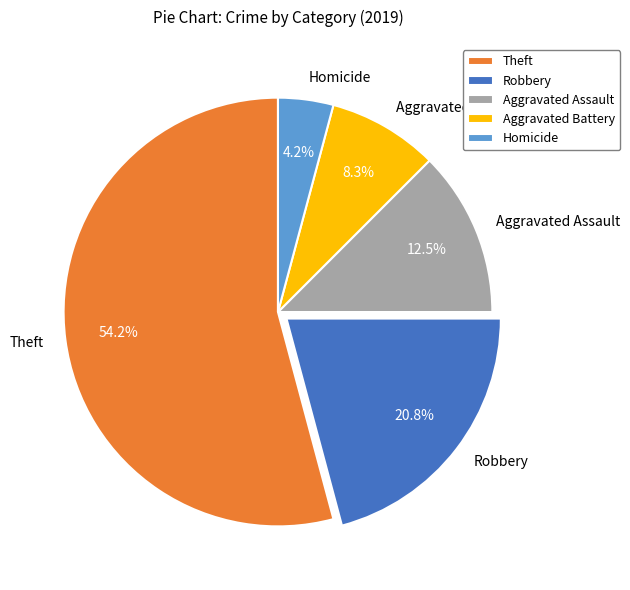

What is the total percentage of Aggravated Assault and Theft?

66.7%